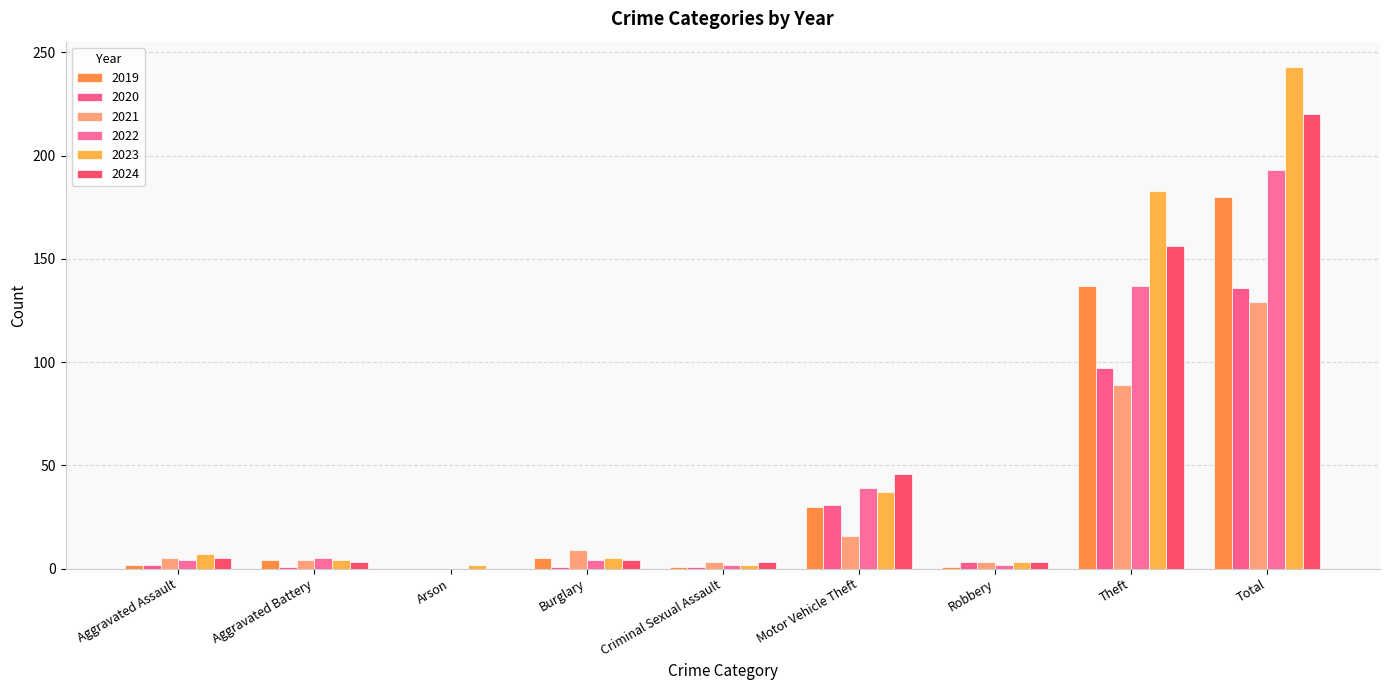

The value of 2024 at Aggravated Assault is 7. True or false?

False